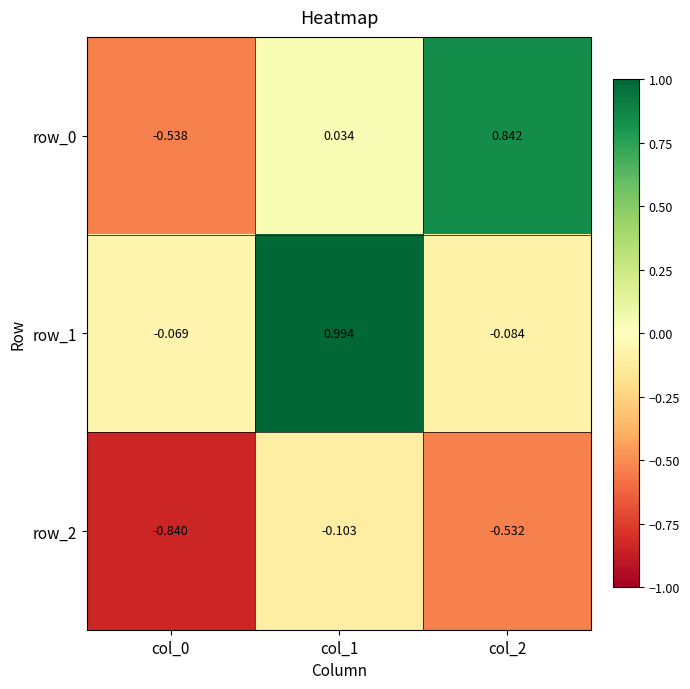

What is the lowest value of the row_2 series?

-0.8